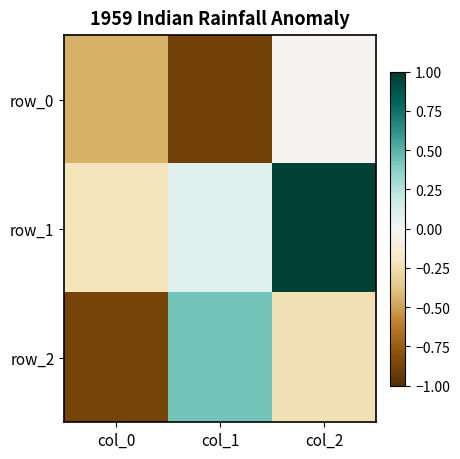

Which has a higher value, col_1 or col_2?

col_2